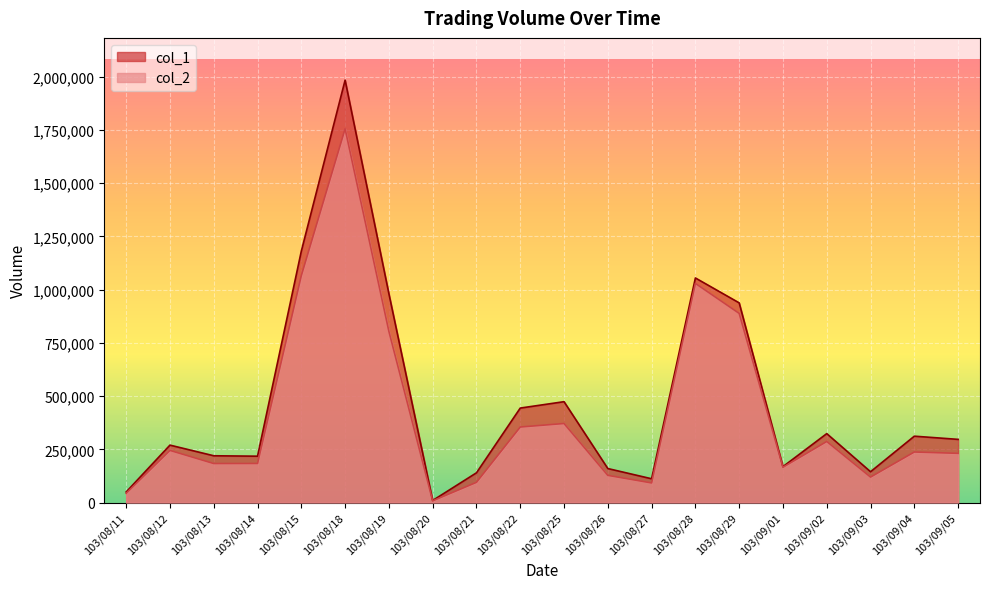

In col_2, how many points are higher than both neighbors (excluding endpoints)?

6